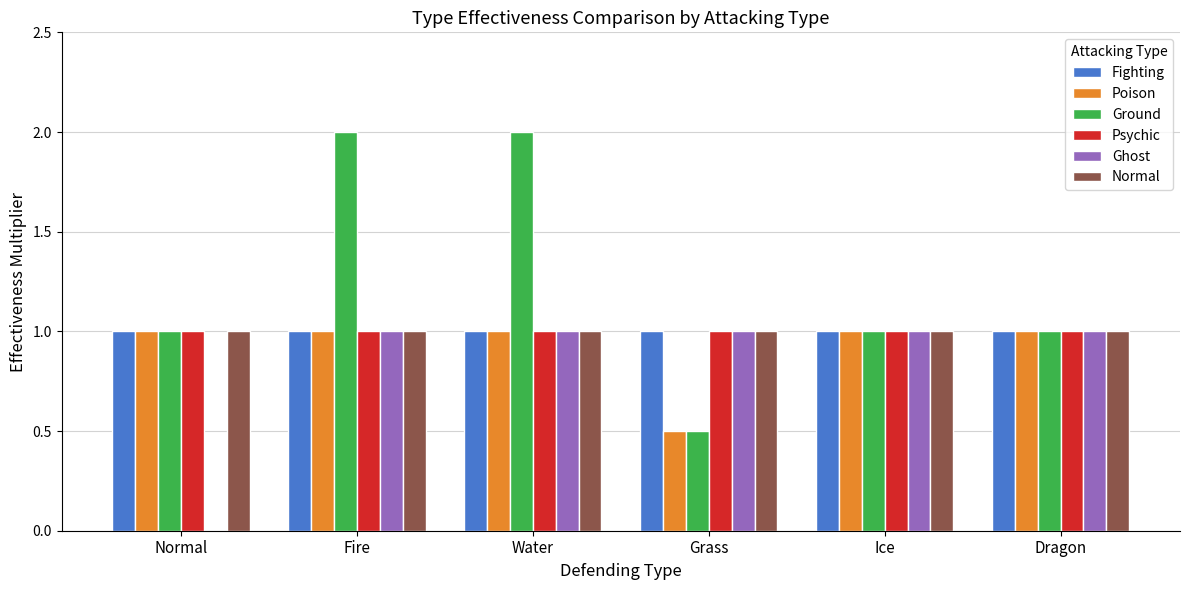

What is the difference between the Ghost values at Fire and Normal?

1.0